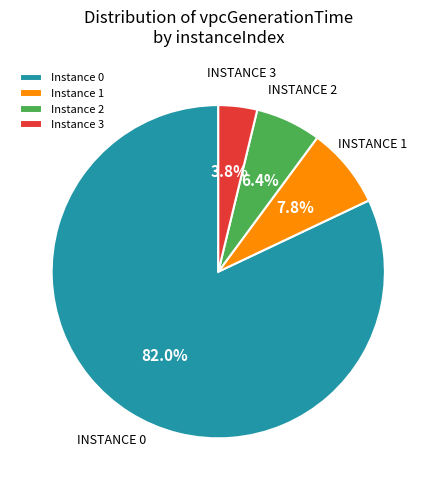

Rank the categories by value from highest to lowest.

Instance 0, Instance 1, Instance 2, Instance 3